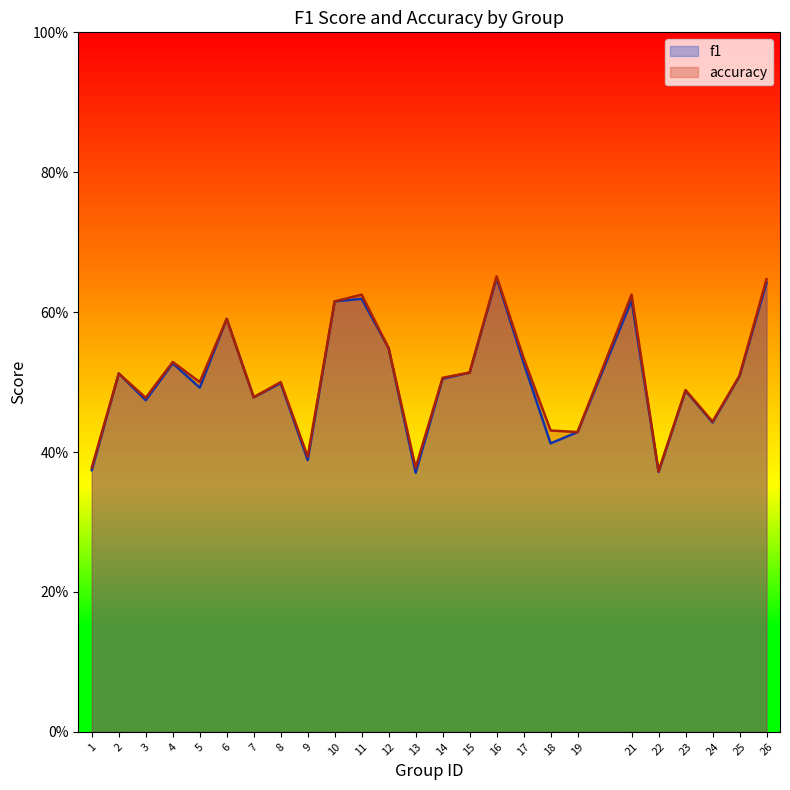

Which series has the largest range (max minus min)?

accuracy